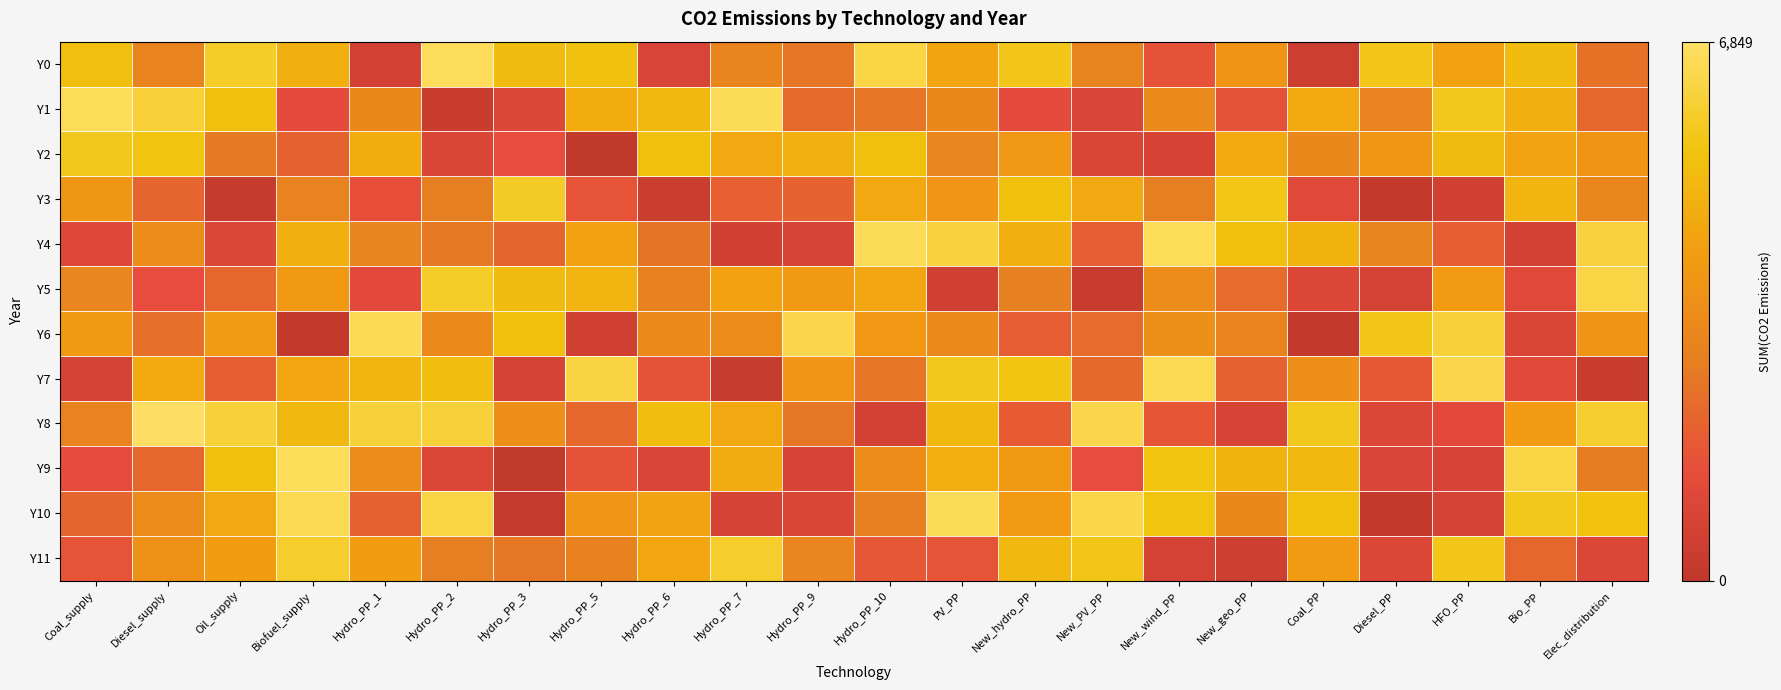

What is the total value across all series at Hydro_PP_1?

41419.7